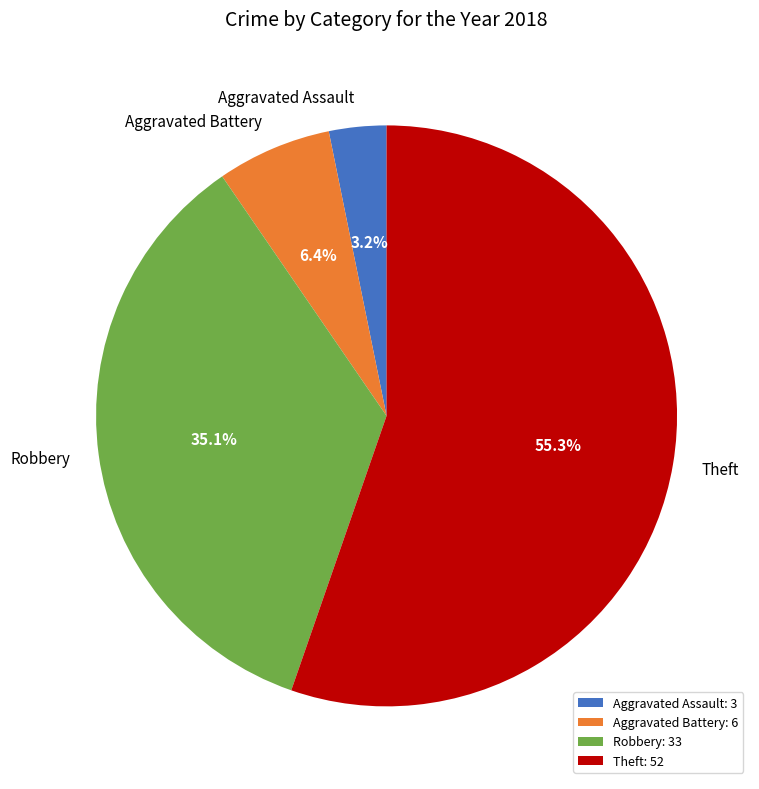

What portion of the pie excludes Aggravated Battery?

93.6%